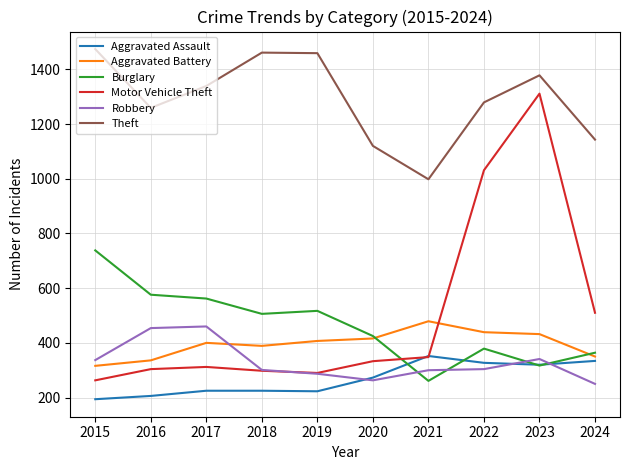

Between 2020 and 2023, which series saw the biggest shift?

Motor Vehicle Theft